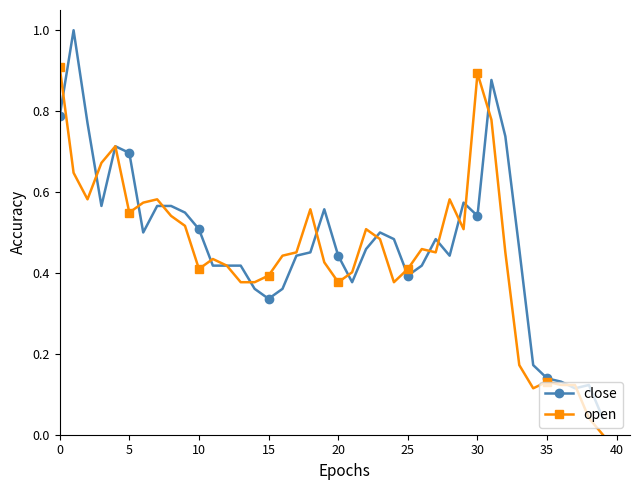

What is the maximum value shown in the chart?

1.0